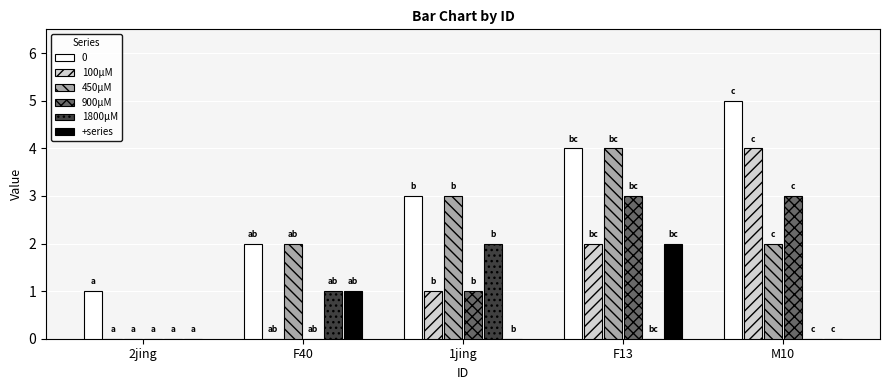

Count the number of categories in the chart.

5